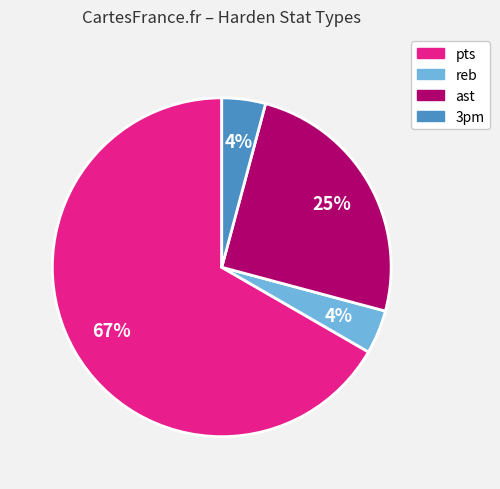

What is the ratio of the value at ast to the value at pts?

0.4